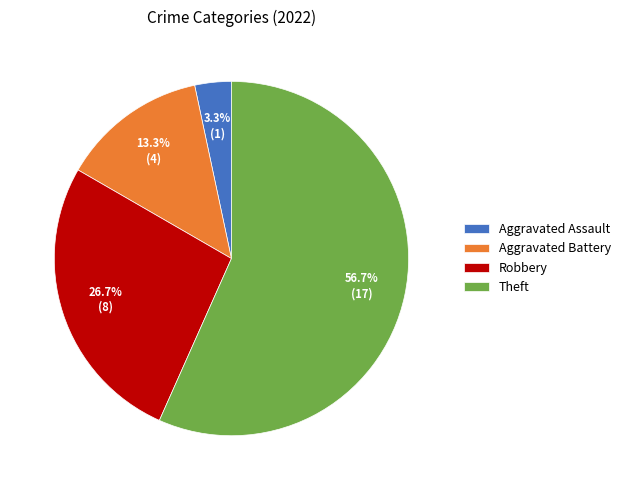

What is the total percentage of Aggravated Battery and Robbery?

40.0%